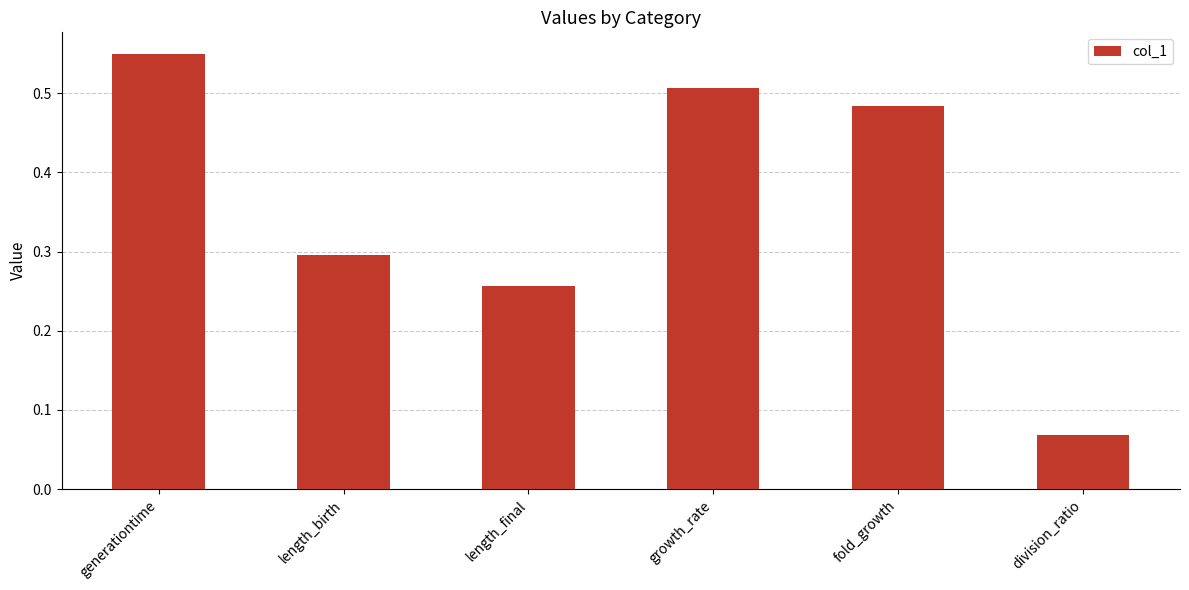

At which category does the chart reach its minimum across all series?

division_ratio